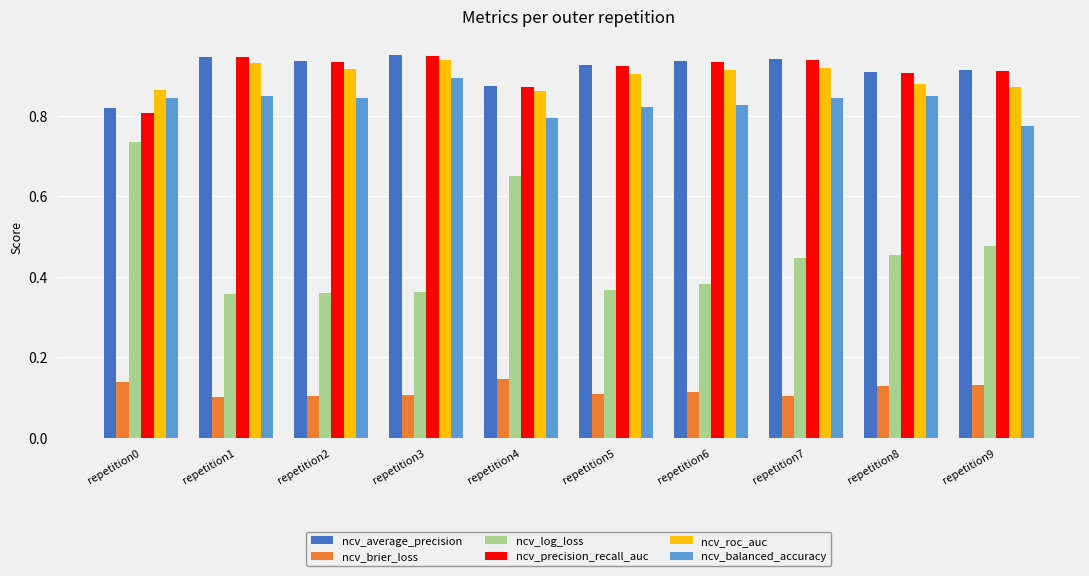

At how many categories does at least one series exceed 0?

10